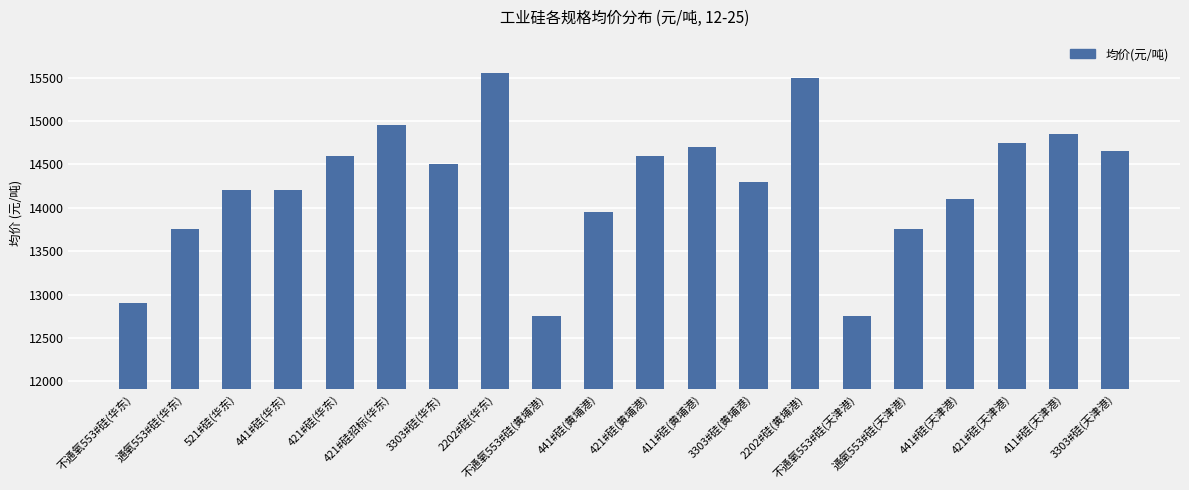

Read the value at 不通氧553#硅(天津港), to the nearest 10.

12750